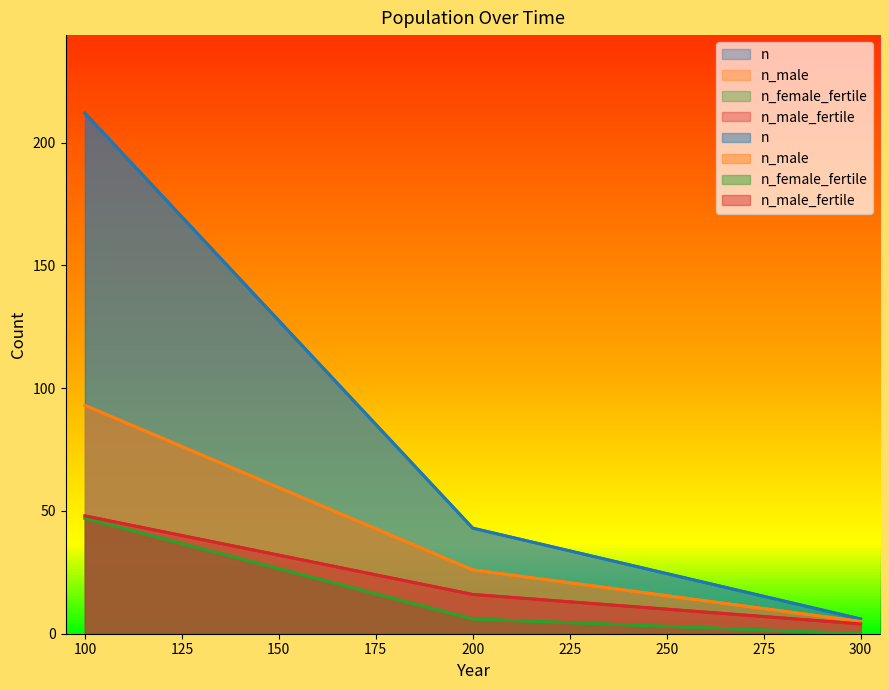

What is the highest value of the n_male_fertile series?

48